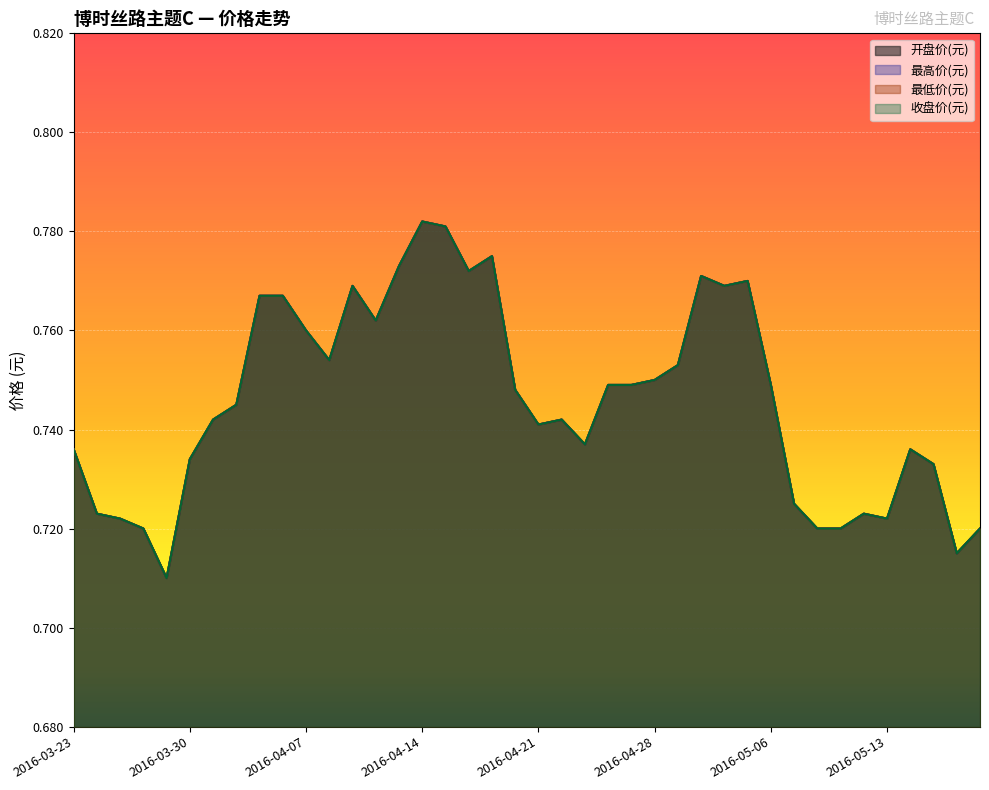

True or false: 开盘价(元) and 收盘价(元) cross at least once.

False